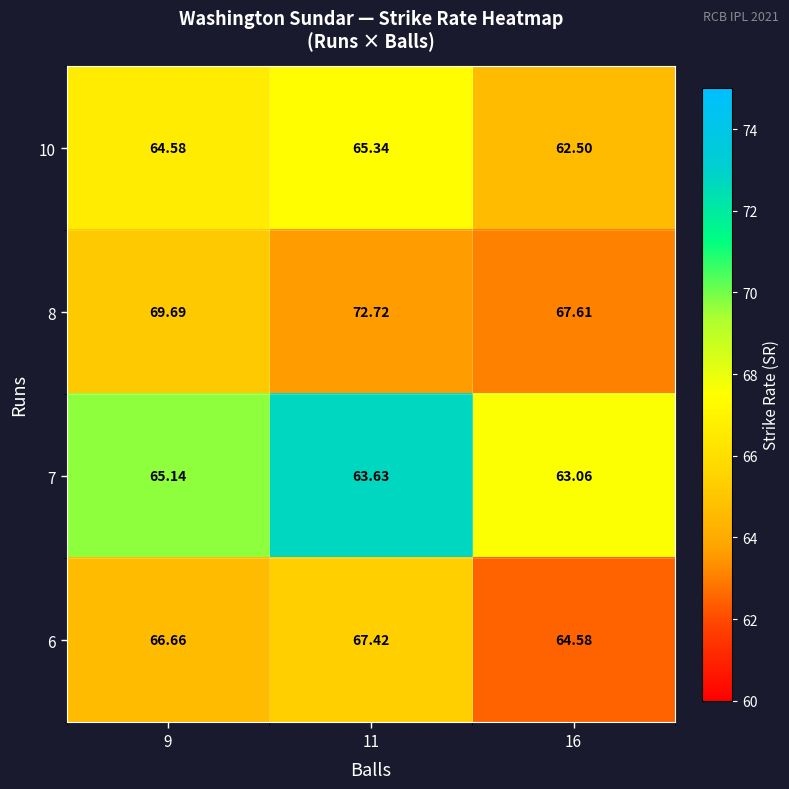

At which category is the sum across all series the highest?

11